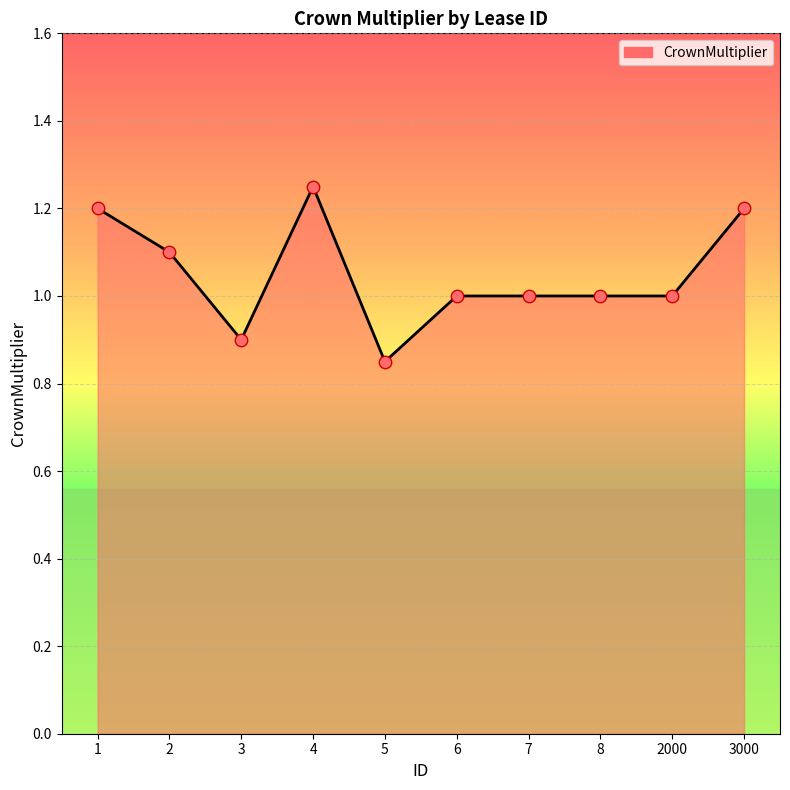

What is the change in value from 4 to 5?

-0.4